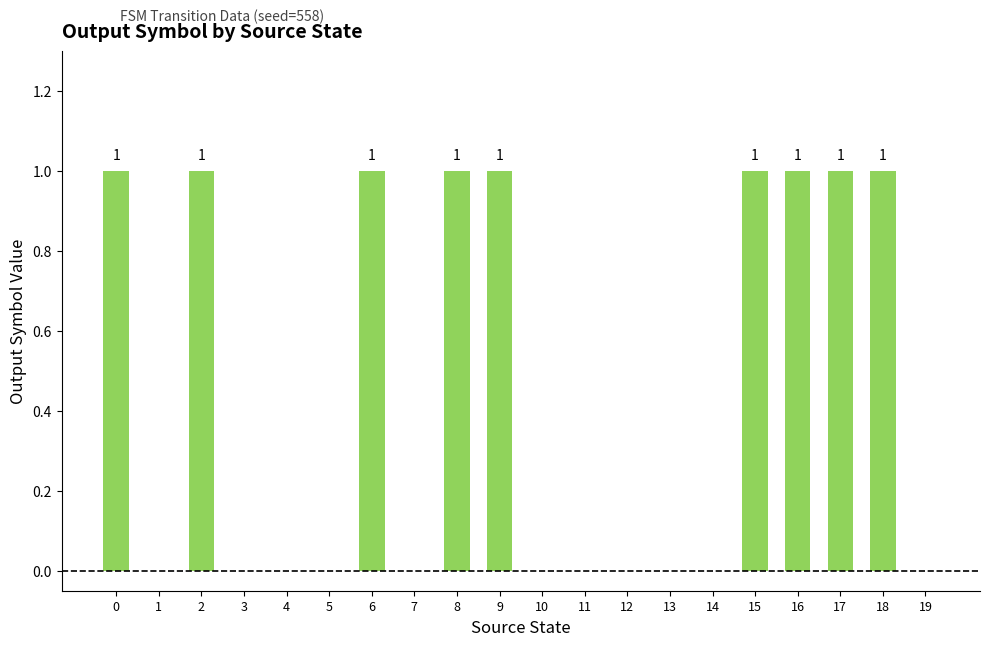

Count the values in the range 0 to 1.

20